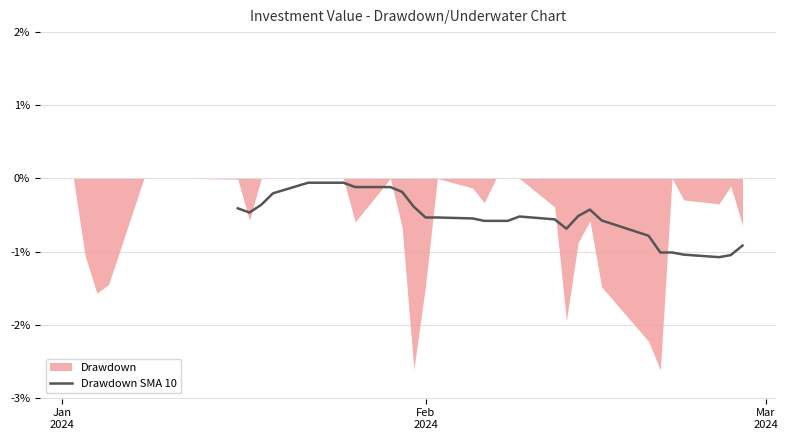

True or false: the data has more than 0 interior local peaks.

True